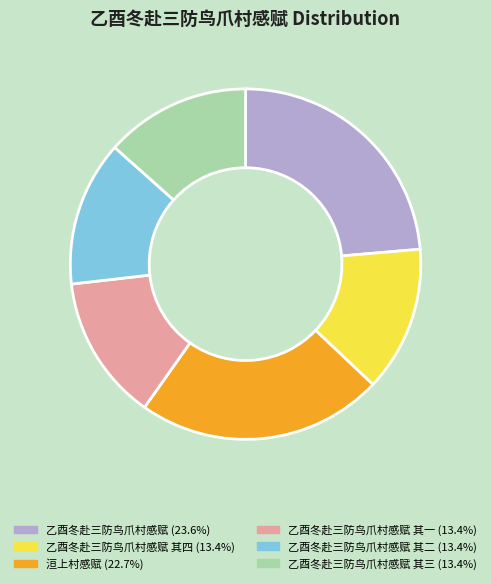

Is there a majority slice in this chart?

No